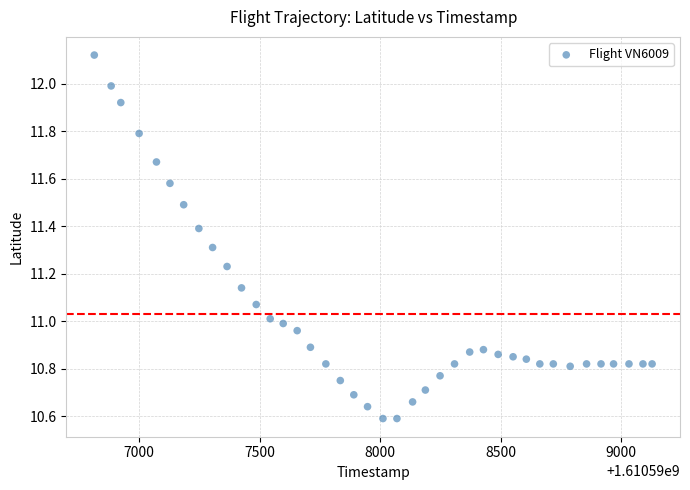

What is the range of X values (max minus min)?

2315.0